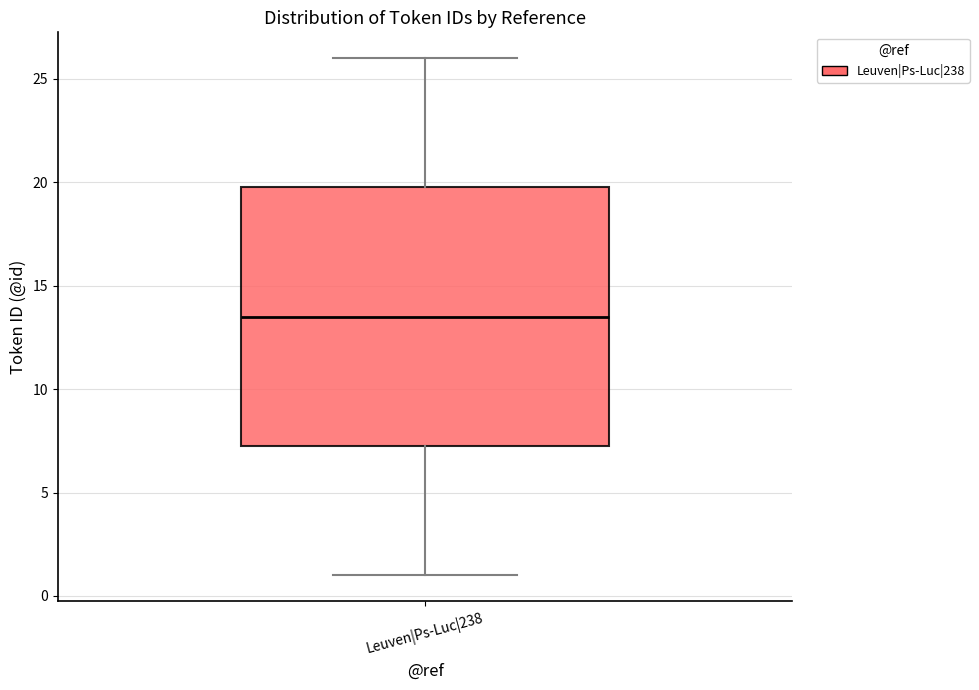

Where does the median line of the box for Leuven|Ps-Luc|238 sit on the y-axis? The values are not printed on the chart, so give them approximately, as read against the axis.

13.5